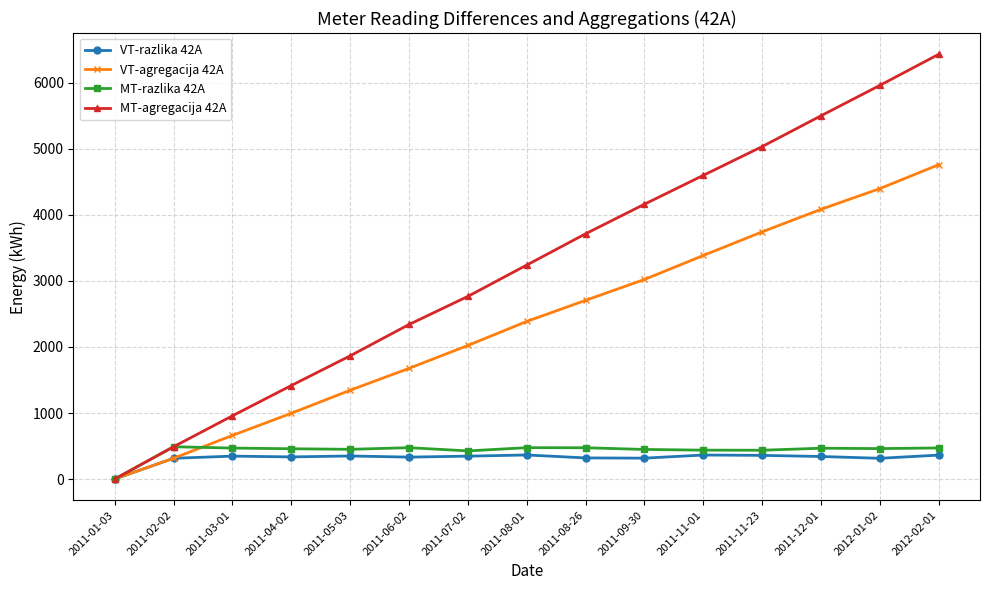

Between 2011-08-01 and 2012-01-02, which series saw the biggest shift?

MT-agregacija 42A